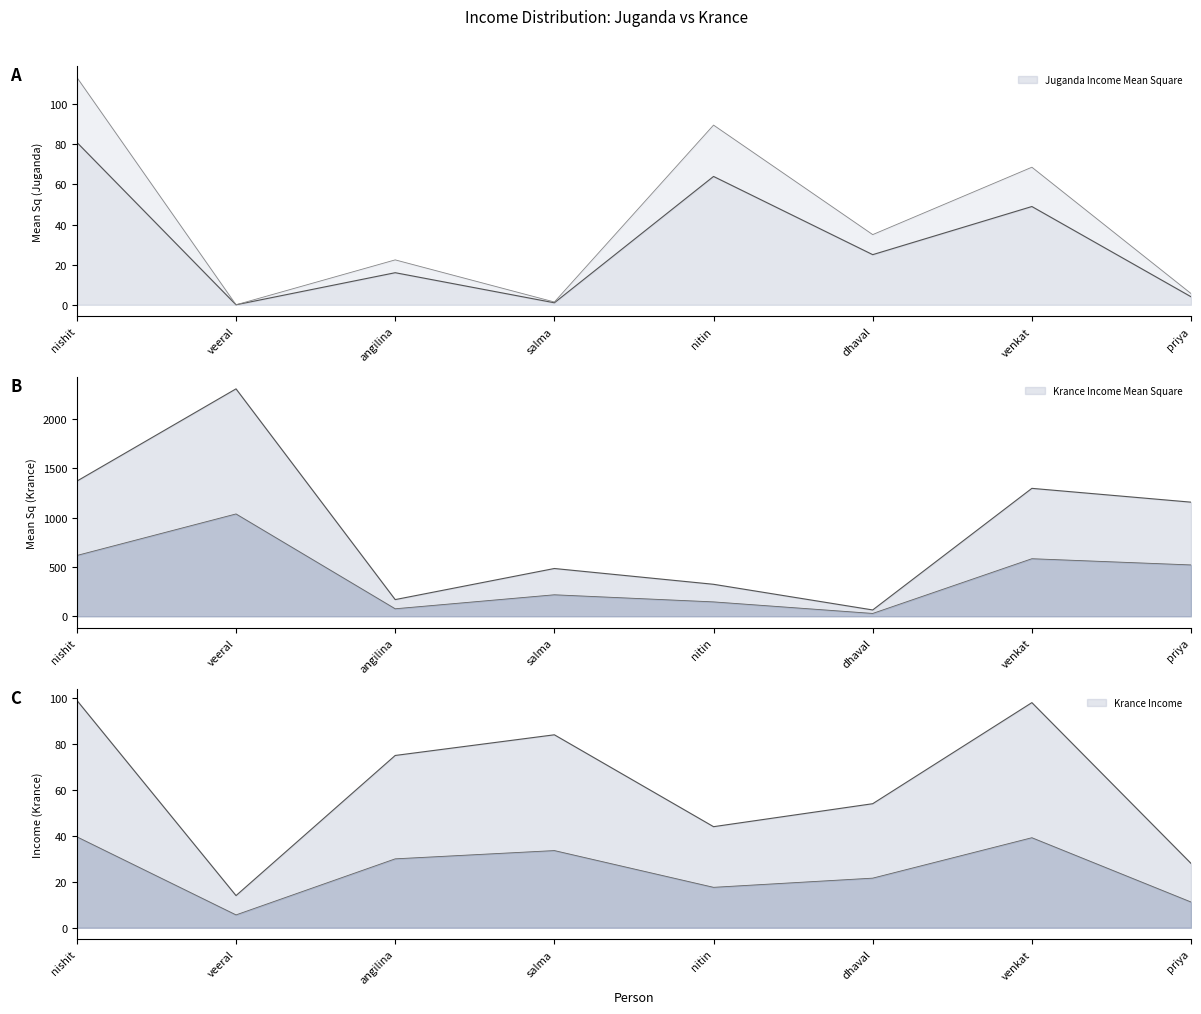

Reading left to right, what are all the values shown in this chart?

Juganda Income Mean Square: 81	0	16	1	64	25	49	4
Krance Income Mean Square: 1369	2304	169	484	324	64	1296	1156
Krance Income: 99	14	75	84	44	54	98	28